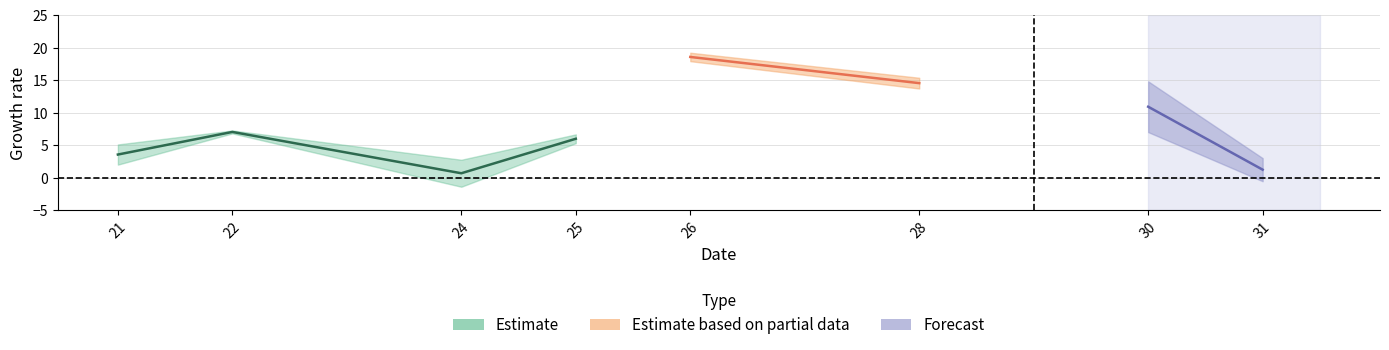

Between 28 and 25, which is larger?

28